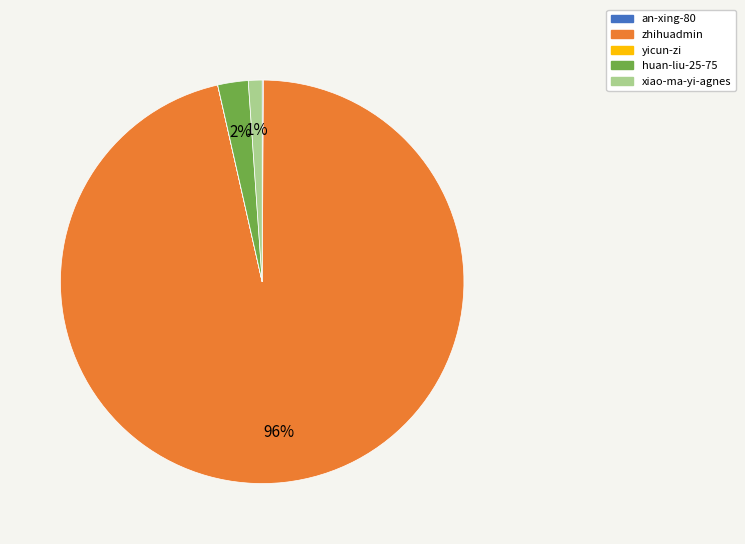

What percentage is the huan-liu-25-75 slice, to the nearest percent?

2%